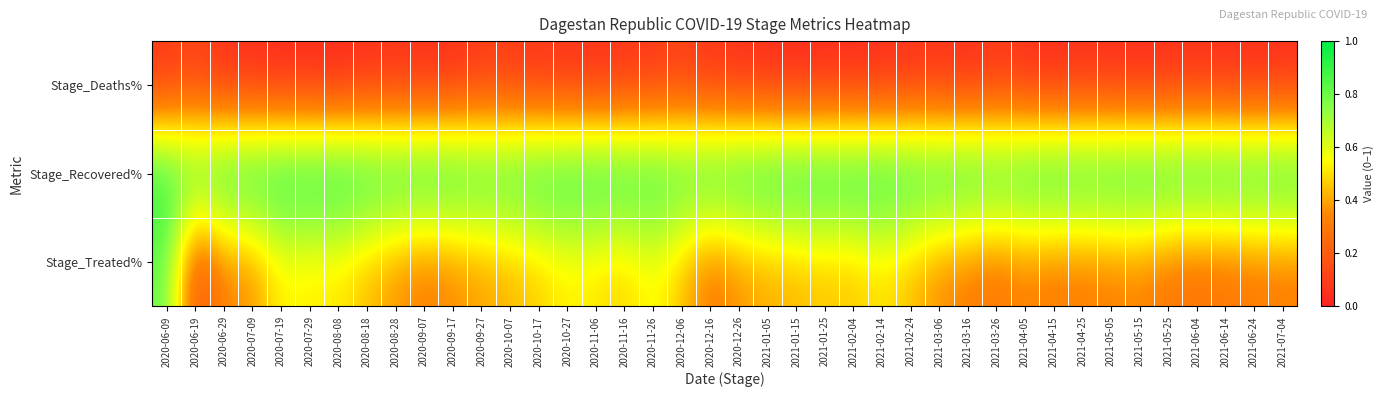

At how many categories does at least one series exceed 0?

40